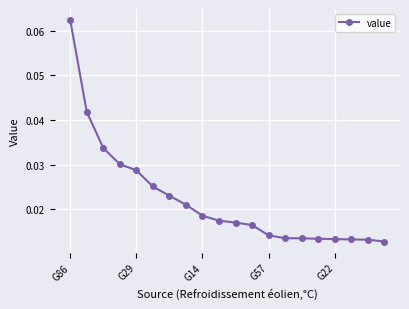

How many values are between 0 and 1?

20